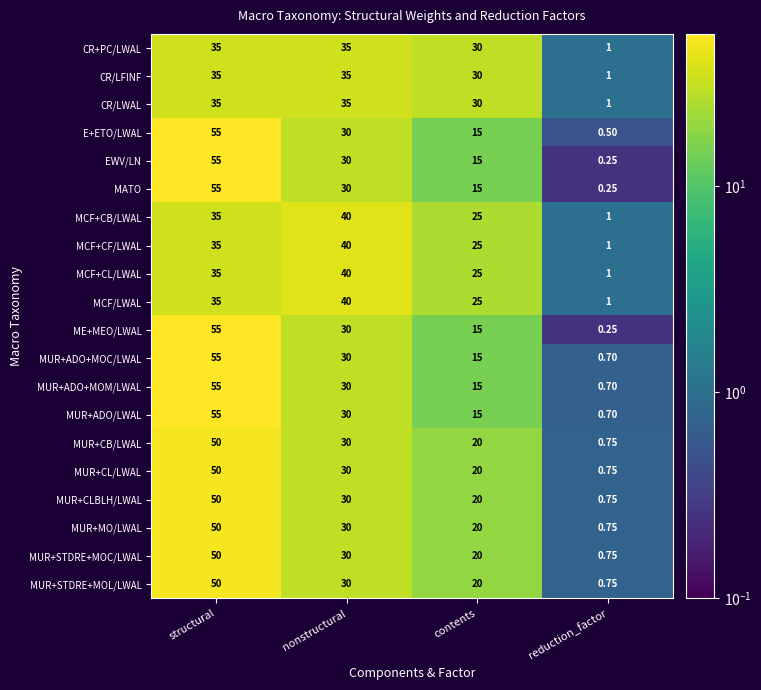

Count the number of categories in the chart.

4